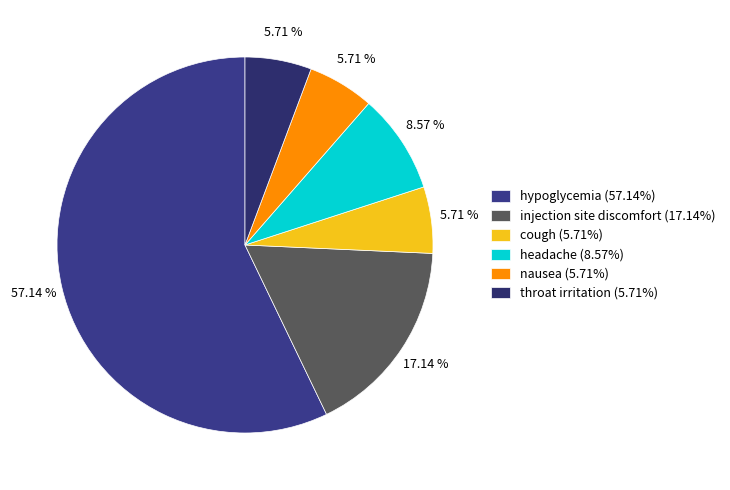

Which slice represents more than half of the pie?

hypoglycemia